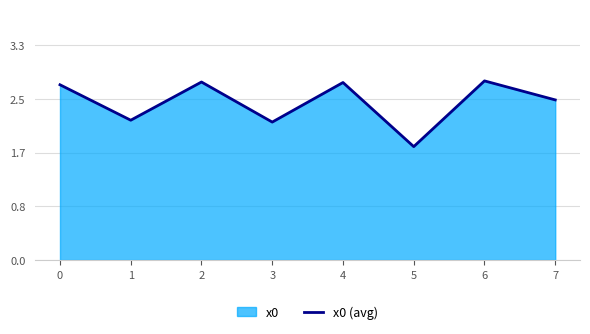

How many points are lower than both their immediate neighbors (excluding endpoints)?

3